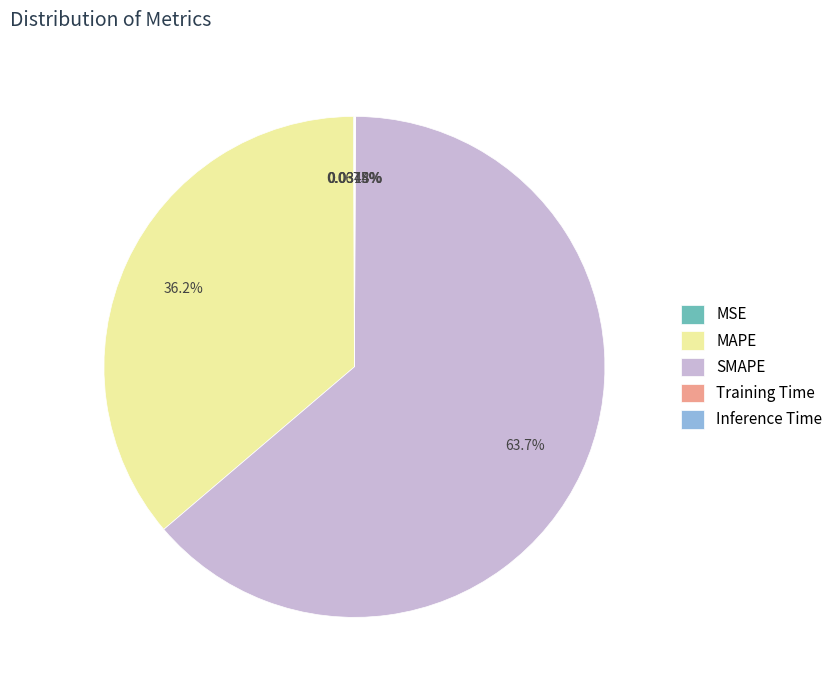

Which slice is the largest?

SMAPE